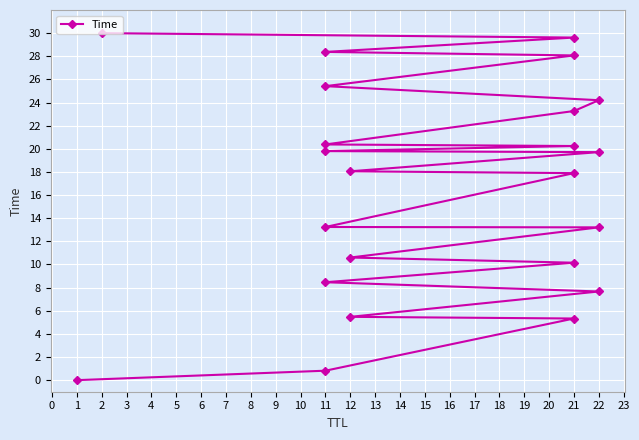

What is the change in value from 22 to 11?

+8.7